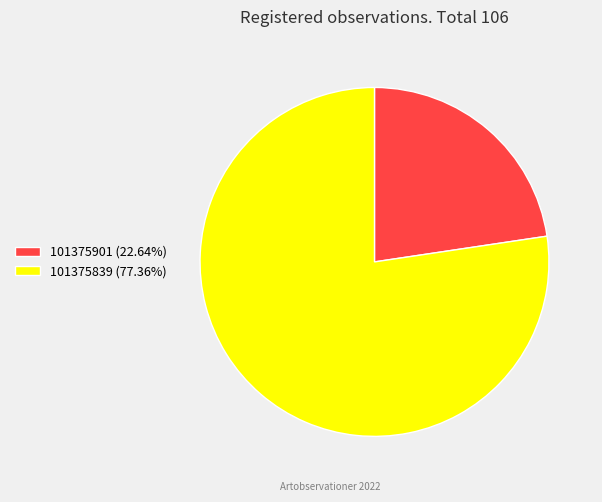

Approximately how many times larger is the value at 101375839 compared to 101375901?

3.4